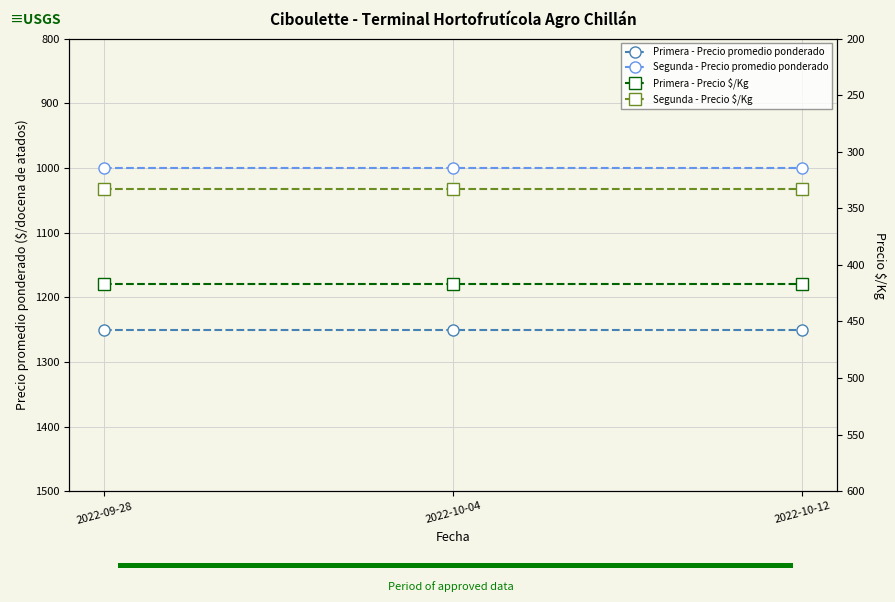

What is the label of the 1st bar from the right?

2022-10-12